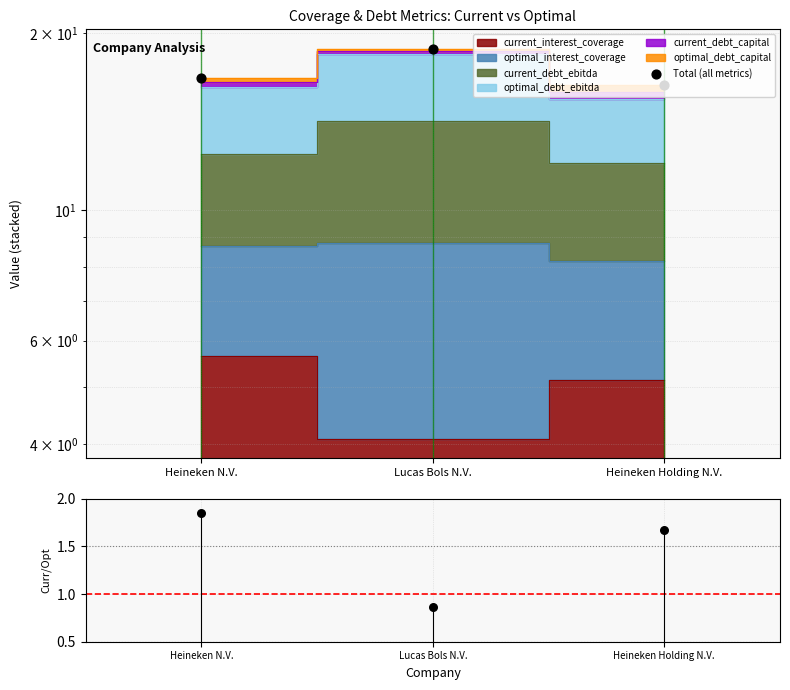

Which series reaches the maximum Y coordinate?

Total (all metrics)